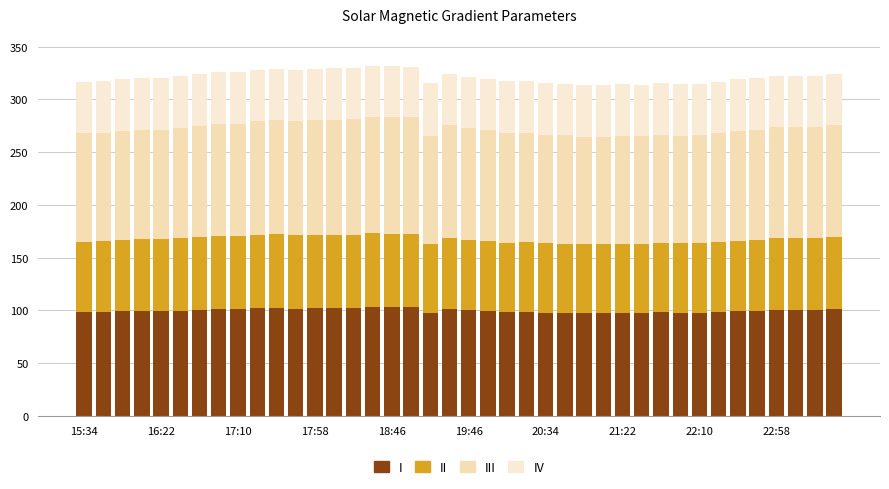

Does the chart contain any negative values?

No